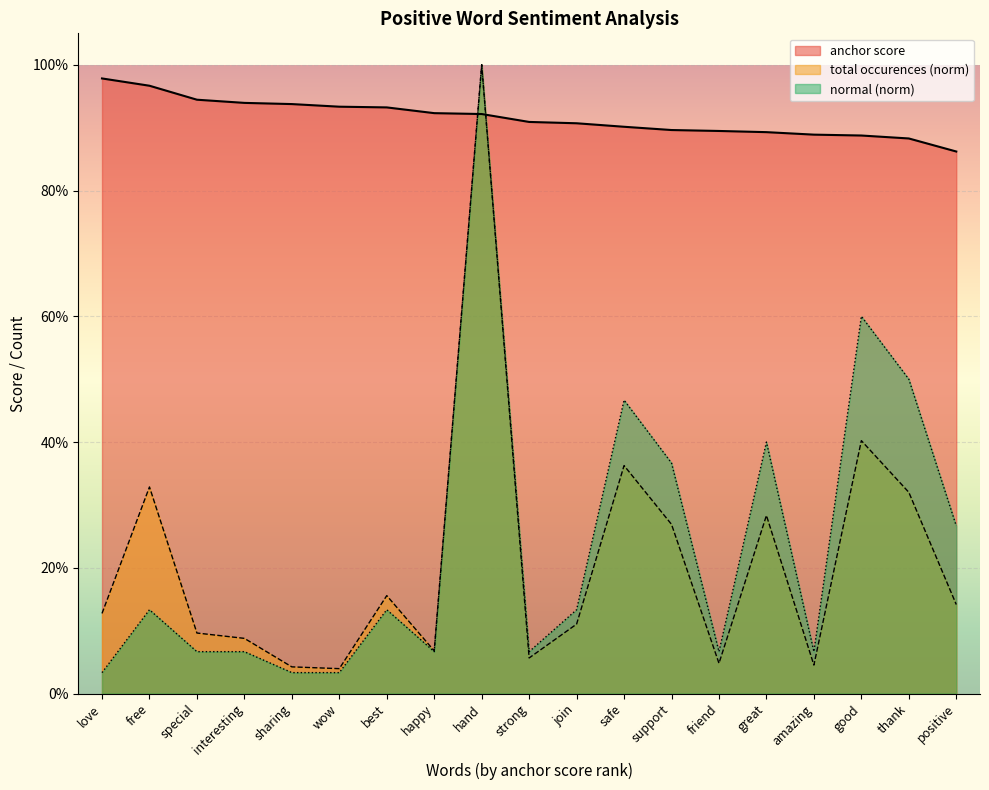

What is the label of the 11th point from the left?

join